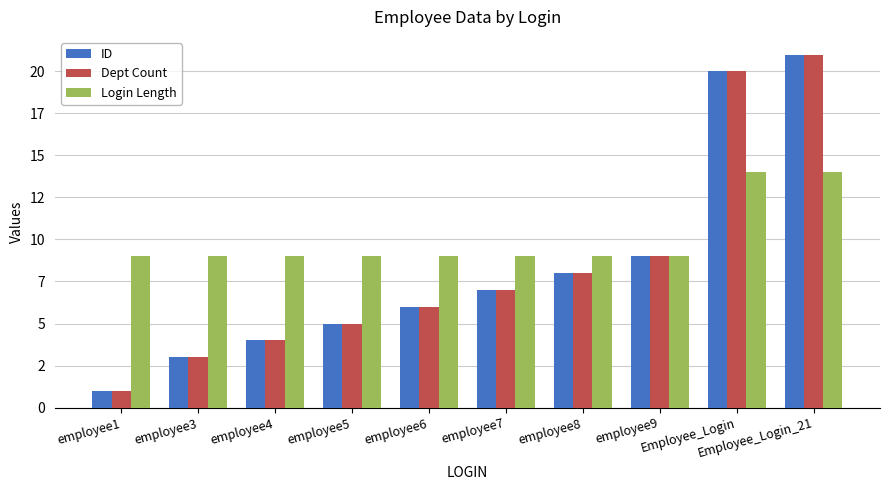

What is the greatest value displayed?

21